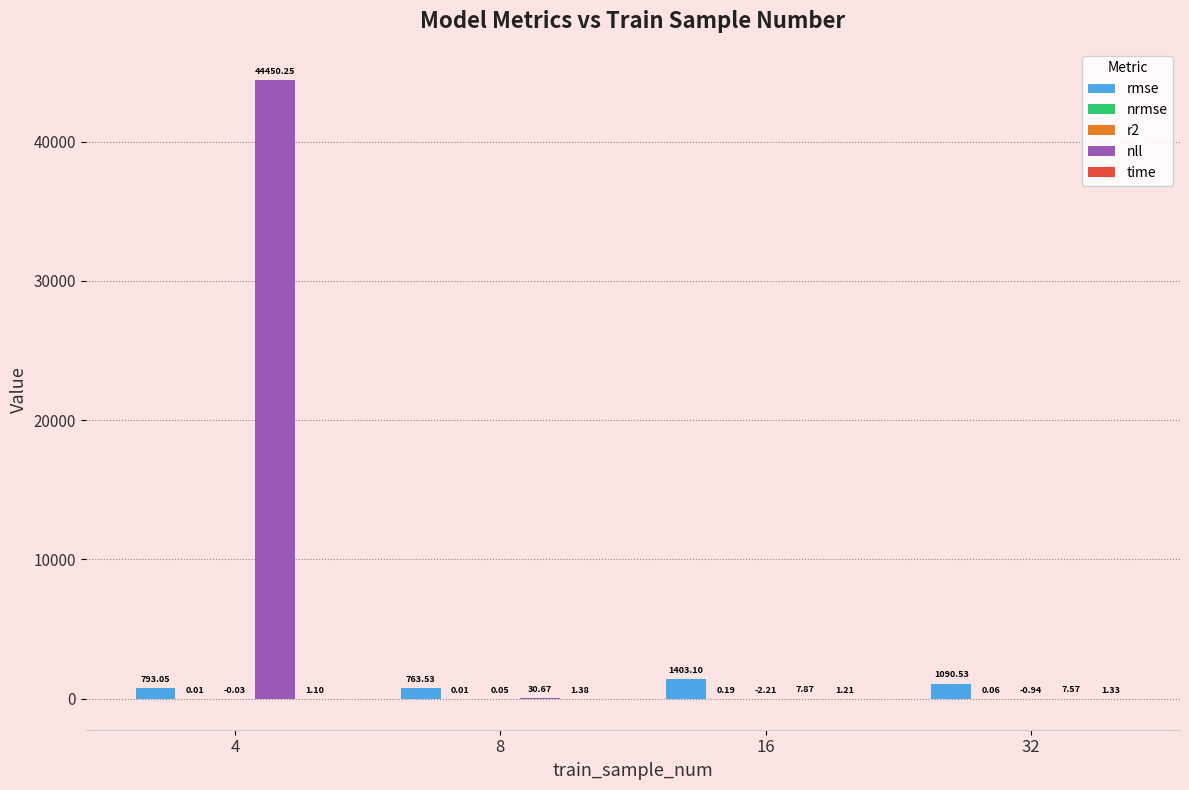

At which category is the sum across all series the highest?

4